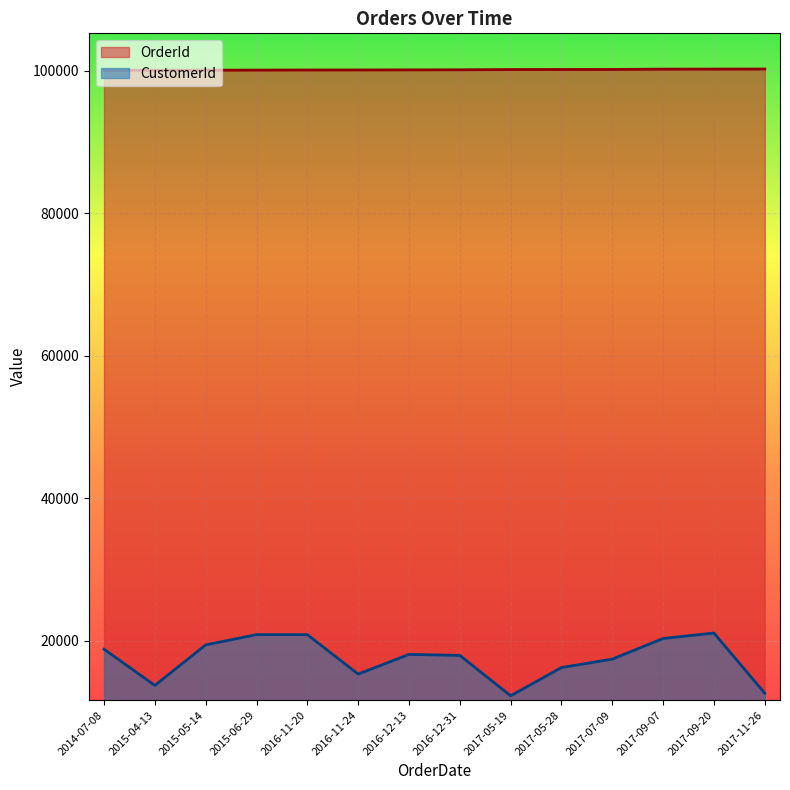

Which series has the largest total across all categories?

OrderId